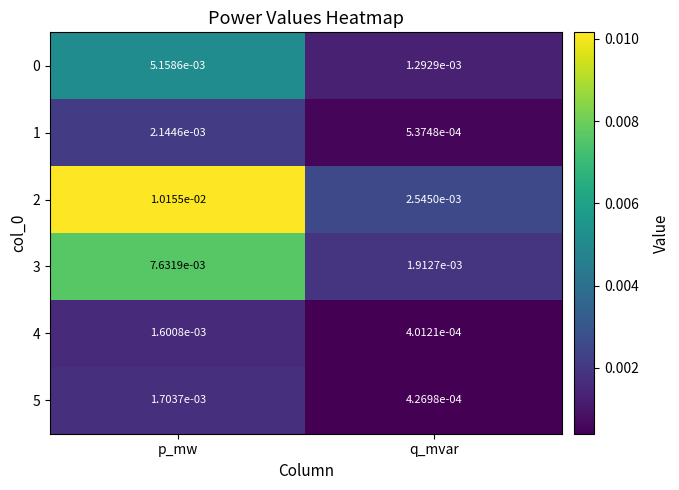

At which category does the chart reach its peak across all series?

p_mw